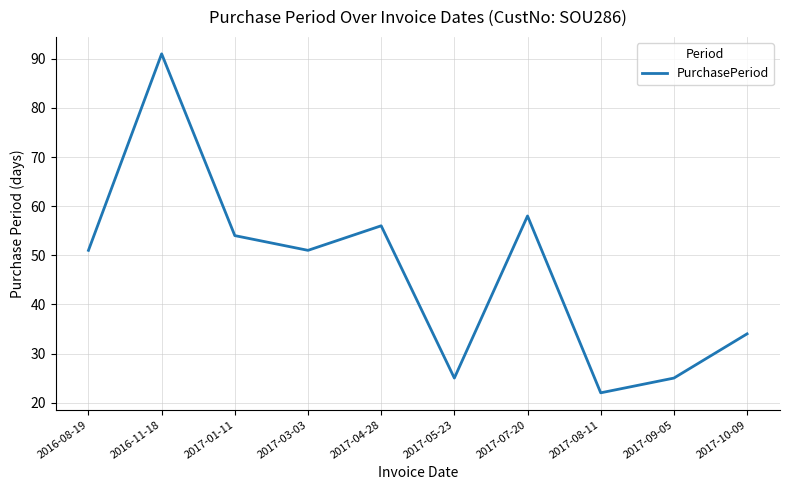

The value at 2017-01-11 is 36. True or false?

False